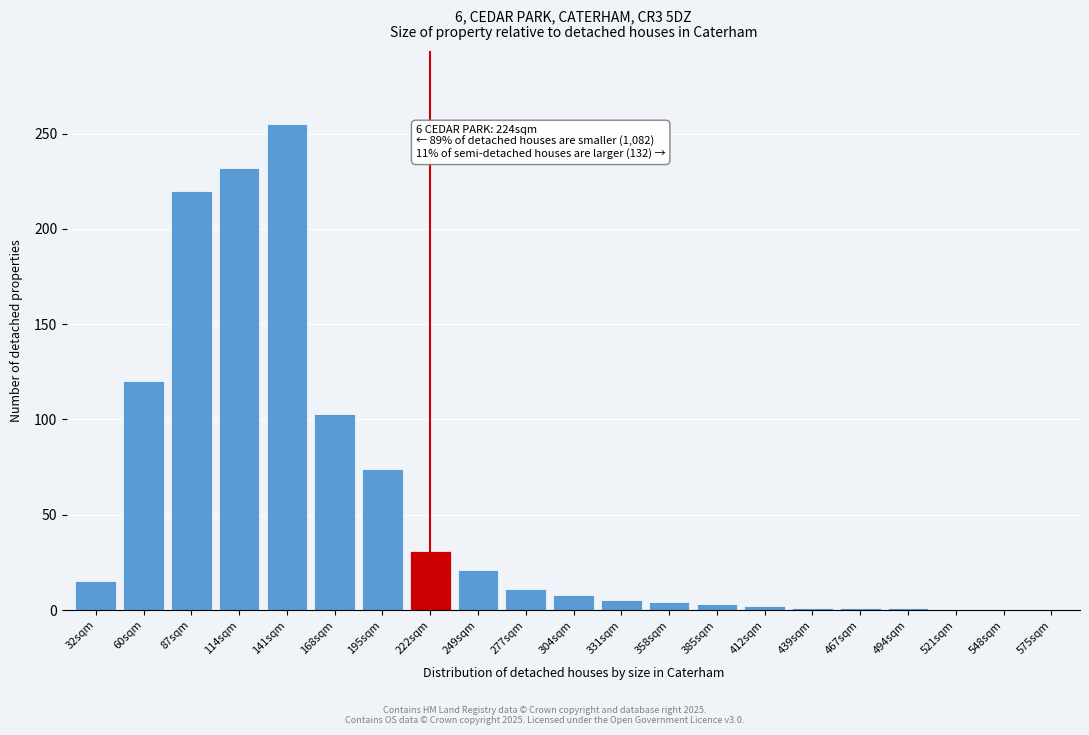

What is the maximum value shown in the chart?

255